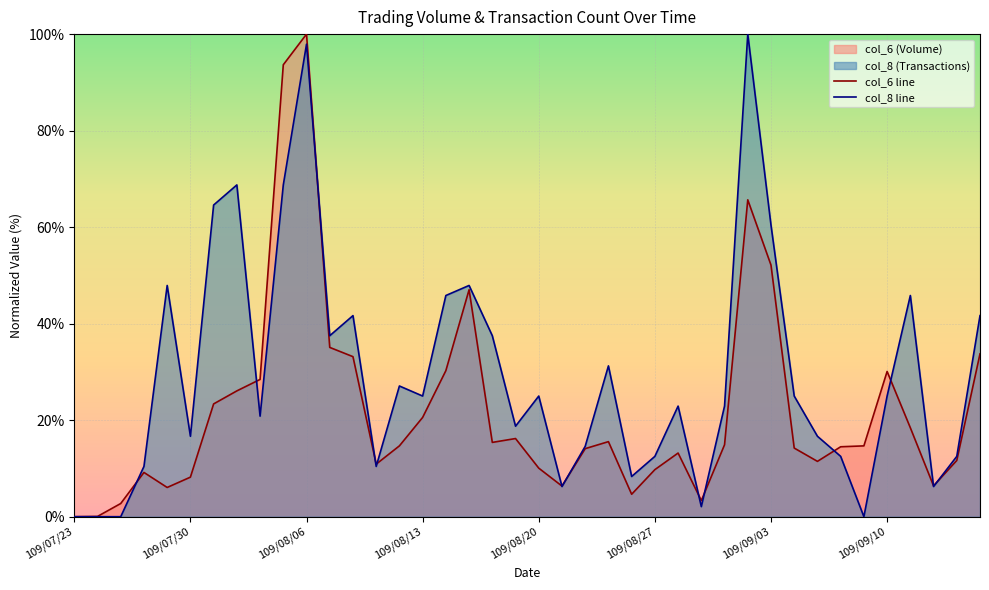

Reading left to right, what are all the values shown in this chart?

col_6 line: 0.0	0.1	2.7	9.2	6.1	8.2	23.4	26.1	28.4	93.6	100.0	35.1	33.2	10.9	14.7	20.6	30.3	47.0	15.4	16.2	10.1	6.3	14.1	15.6	4.6	9.8	13.2	3.3	14.9	65.7	52.1	14.2	11.5	14.5	14.7	30.1	18.4	6.4	11.7	33.7
col_8 line: 0.0	0.0	0.0	10.4	47.9	16.7	64.6	68.8	20.8	68.8	97.9	37.5	41.7	10.4	27.1	25.0	45.8	47.9	37.5	18.8	25.0	6.2	14.6	31.2	8.3	12.5	22.9	2.1	22.9	100.0	60.4	25.0	16.7	12.5	0.0	25.0	45.8	6.2	12.5	41.7